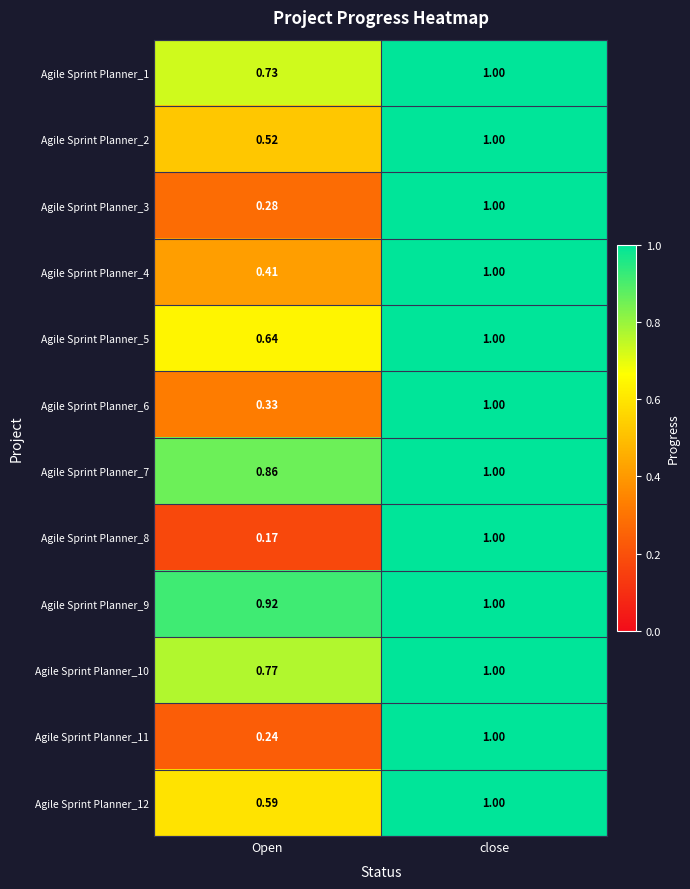

Is the value of Agile Sprint Planner_4 at close greater than the value of Agile Sprint Planner_12 at Open?

Yes